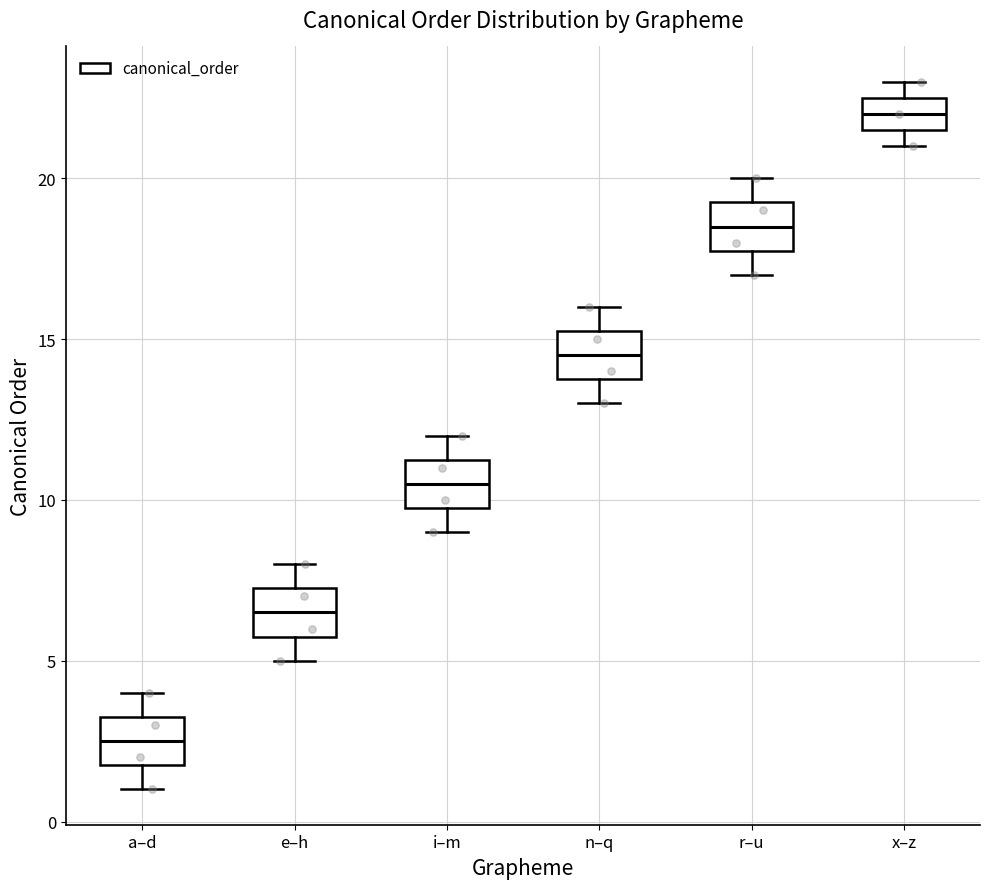

Which box has the highest median line?

x–z